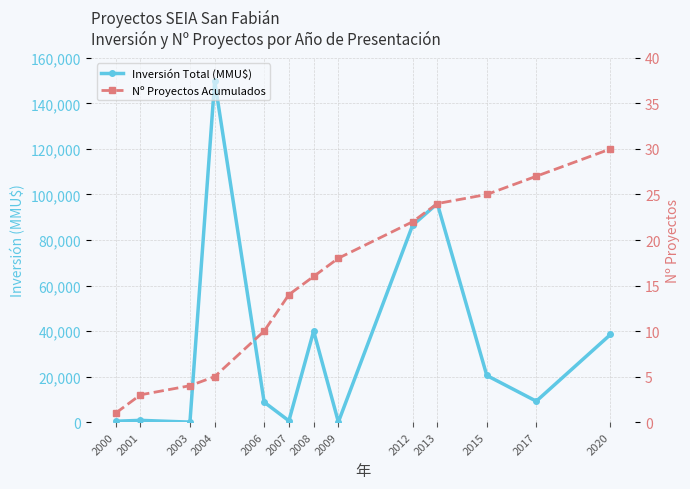

What is the smallest value displayed?

1